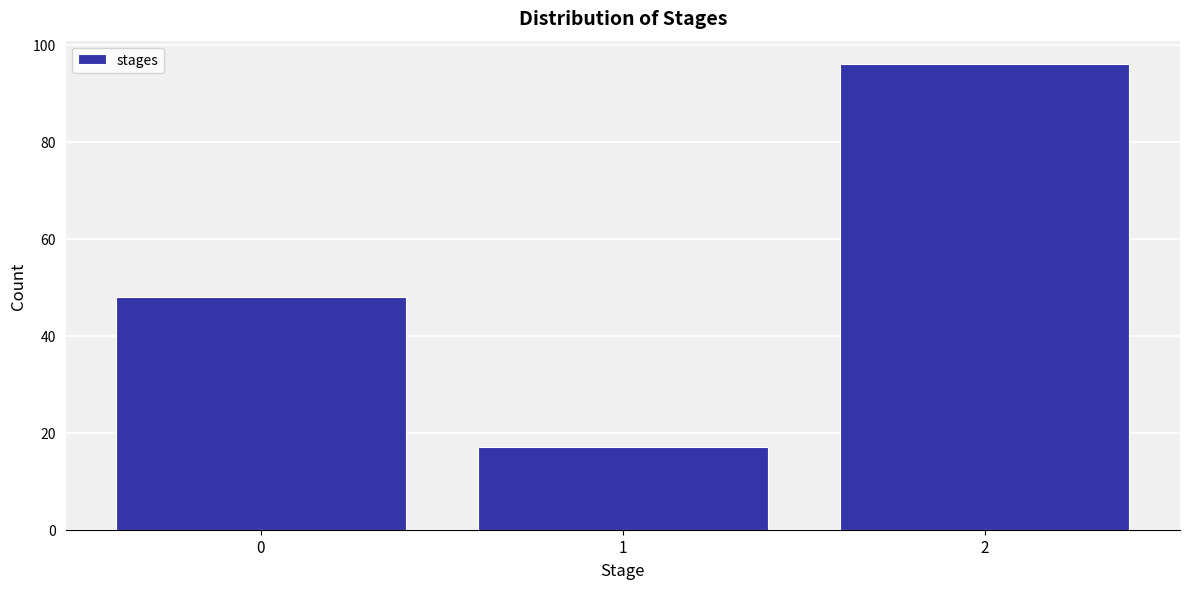

Reading left to right, transcribe this chart: for each bar, give the range it covers on the x-axis and its height. The values are not printed on the chart, so give them approximately, as read against the axis.

-0.5 to 0.5: 48
0.5 to 1.5: 18
1.5 to 2.5: 96